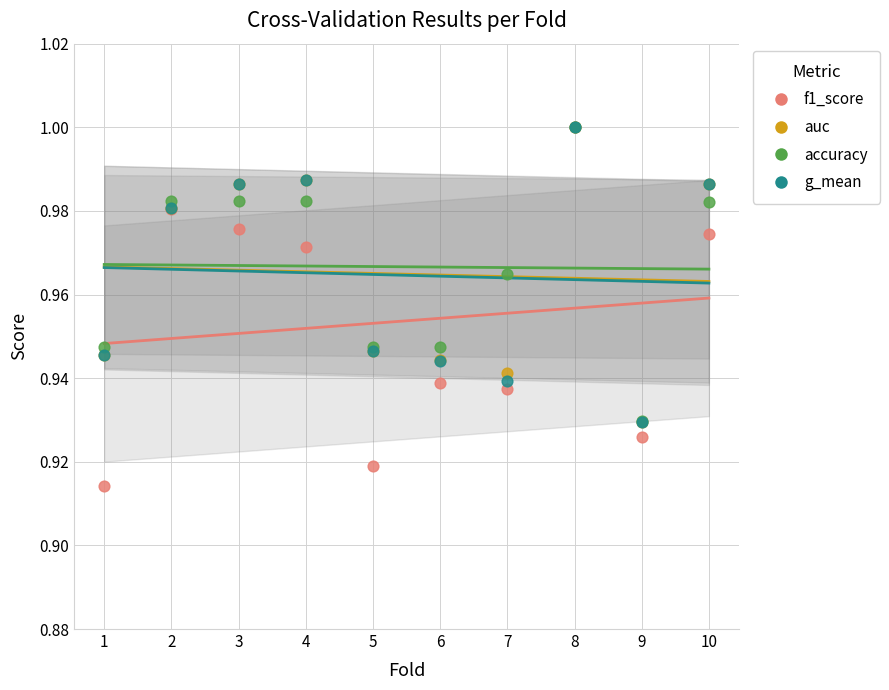

What are all the series names shown in the legend?

f1_score, auc, accuracy, g_mean